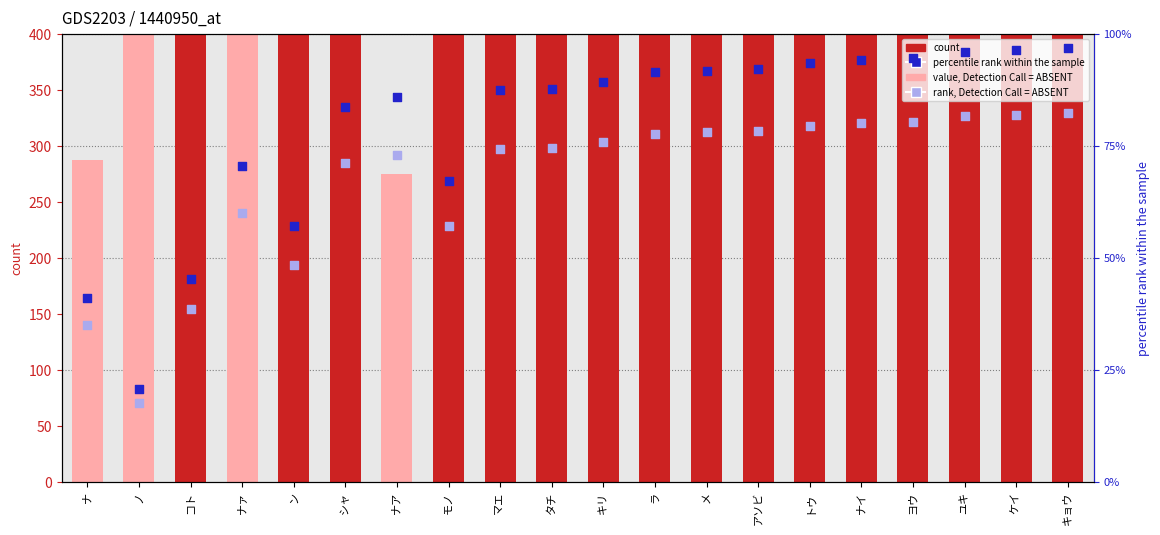

What is the total value across all series at ナイ?

1705.5